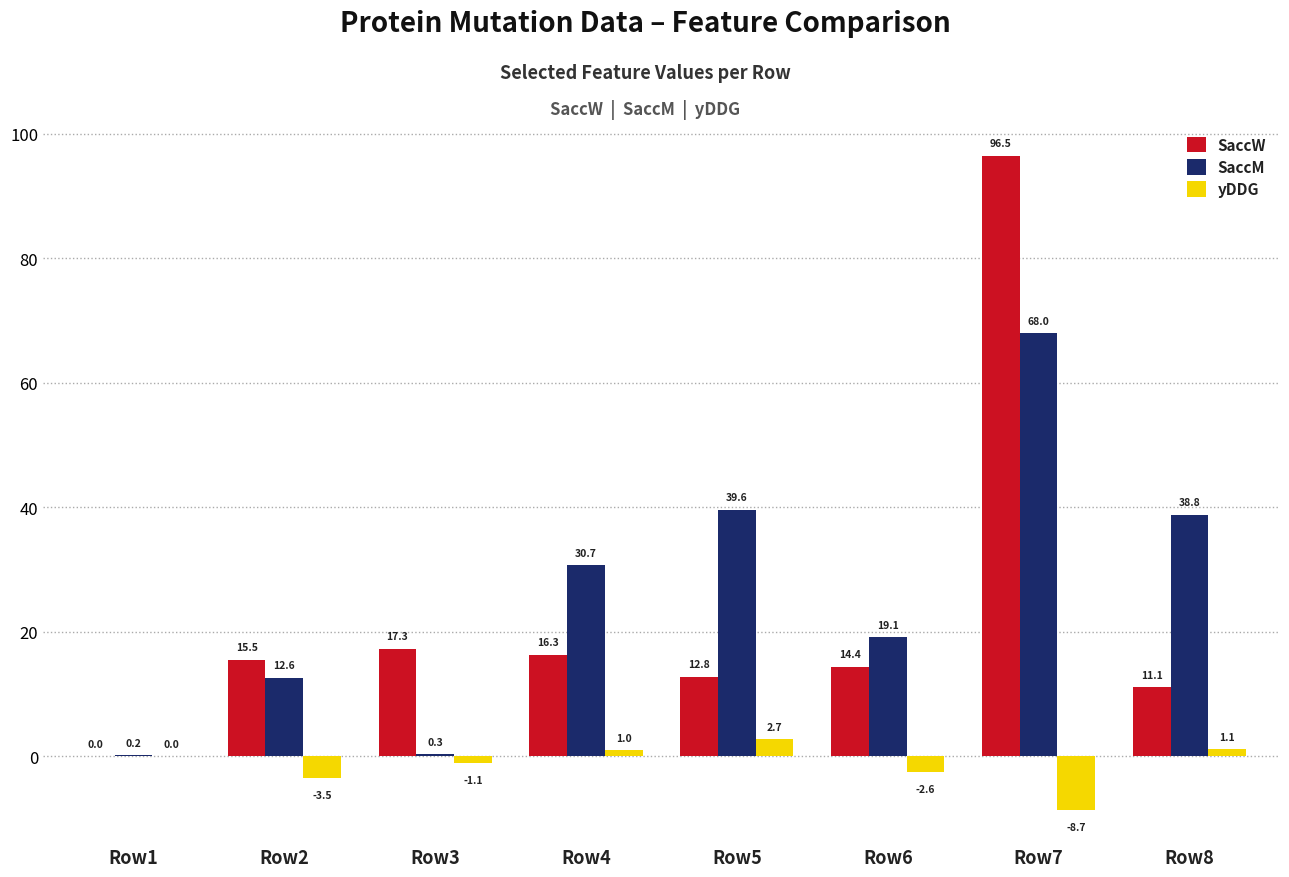

Reading left to right, what are all the values shown in this chart?

SaccW: 0.0	15.5	17.3	16.3	12.8	14.4	96.5	11.1
SaccM: 0.2	12.6	0.3	30.7	39.6	19.1	68.0	38.8
yDDG: 0.0	-3.5	-1.1	1.0	2.7	-2.6	-8.7	1.1